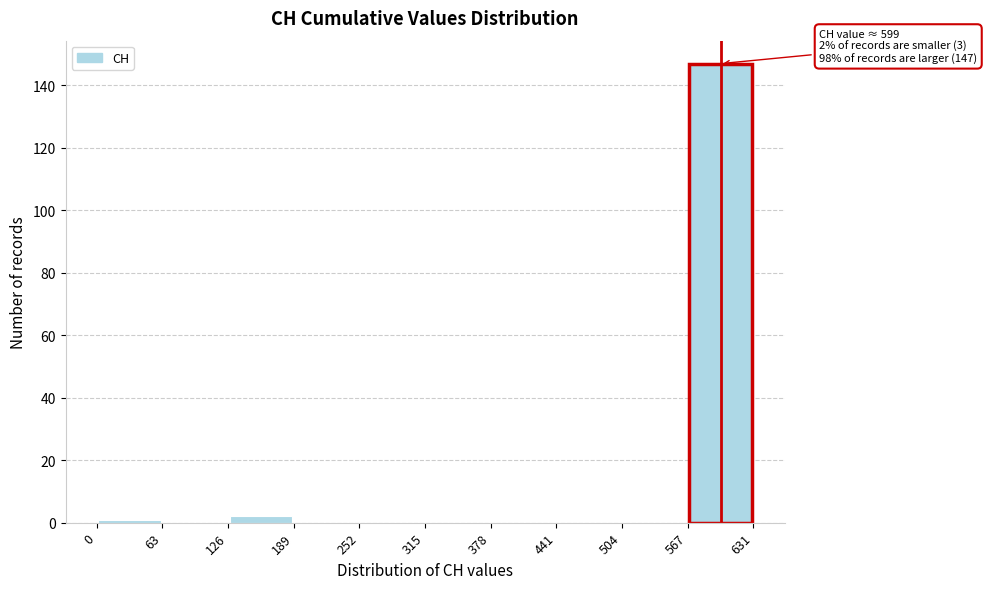

Over which range of the x-axis is the bar tallest?

567 to 631